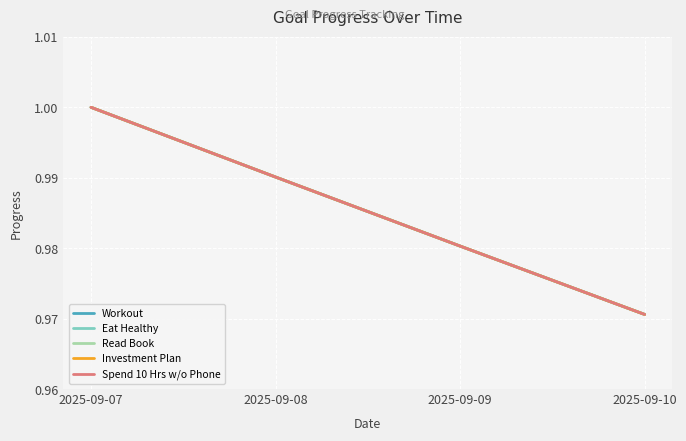

Is it true that Eat Healthy equals 1.0 at 2025-09-09?

True